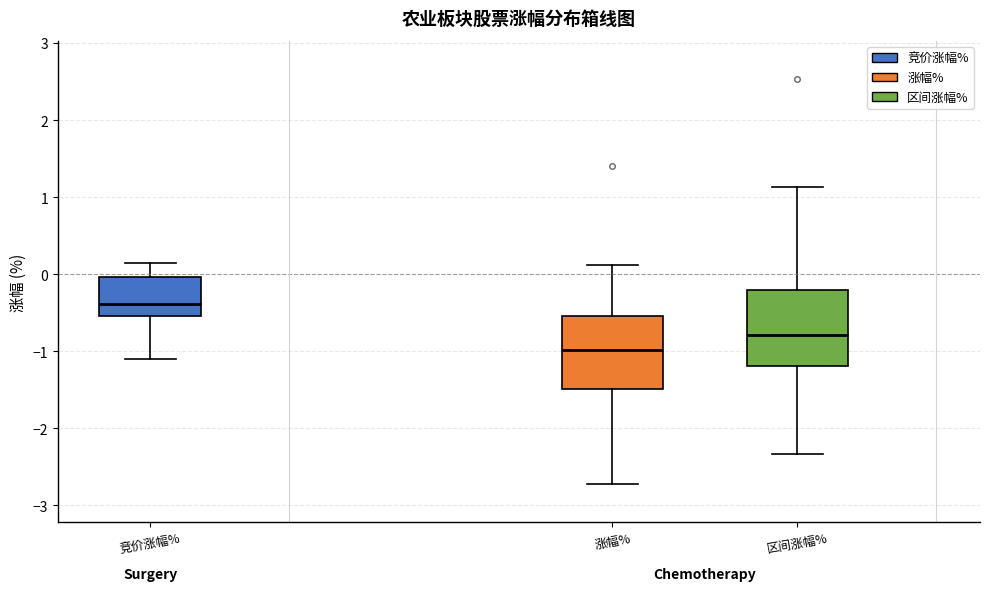

Where does the median line of the box for 竞价涨幅% sit on the y-axis? The values are not printed on the chart, so give them approximately, as read against the axis.

-0.4